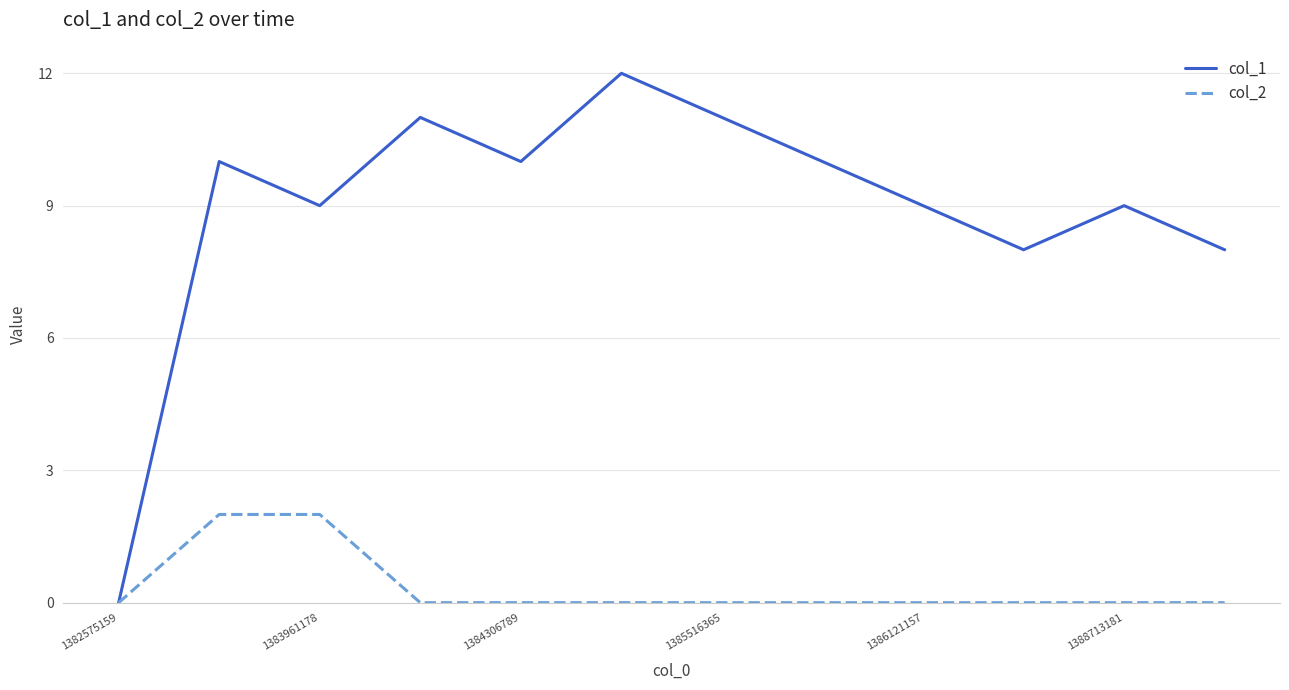

Which series has the largest total across all categories?

col_1